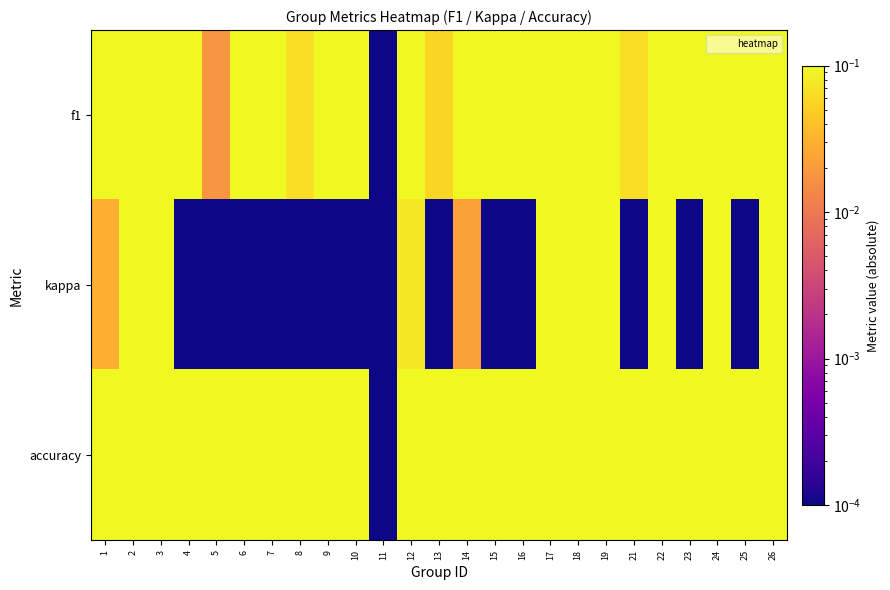

Which category has the lowest value across all series?

11